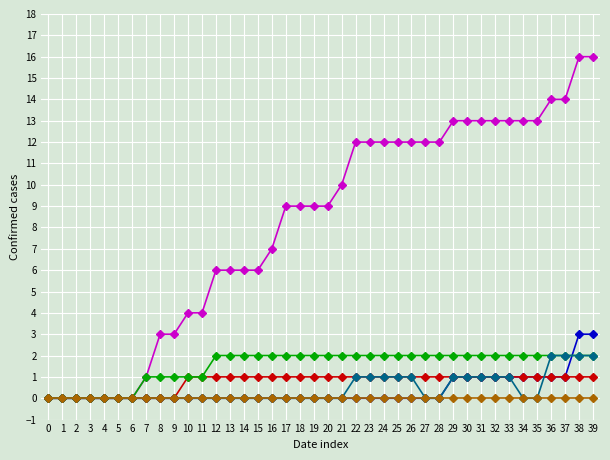

How many categories are shown in the chart?

40